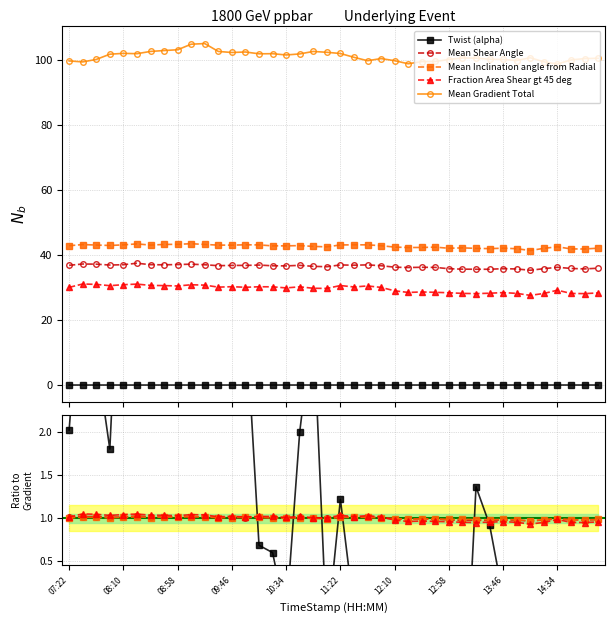

What is the label of the 1st point from the left?

07:22